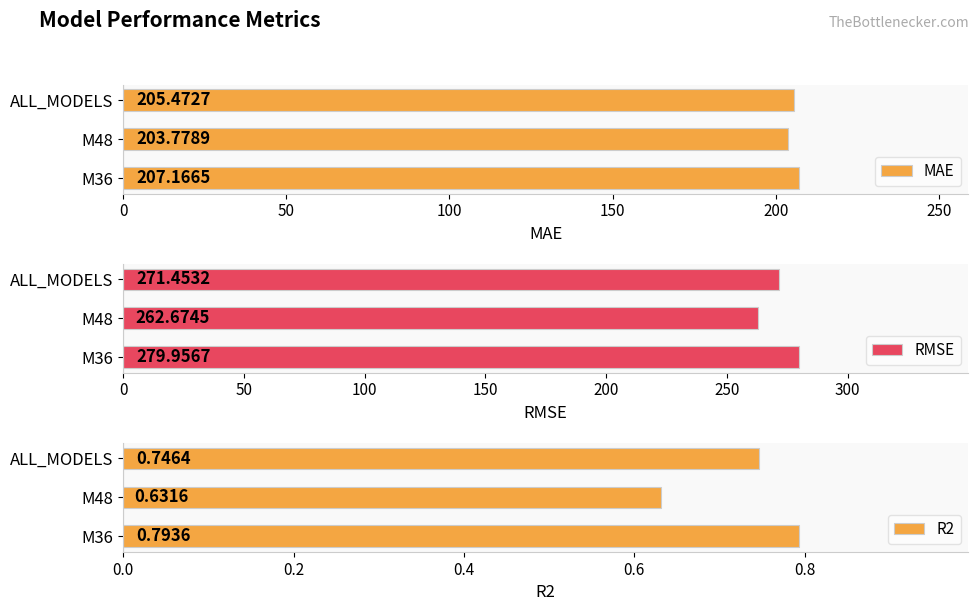

List the series in order of their peak value, highest first.

RMSE, MAE, R2